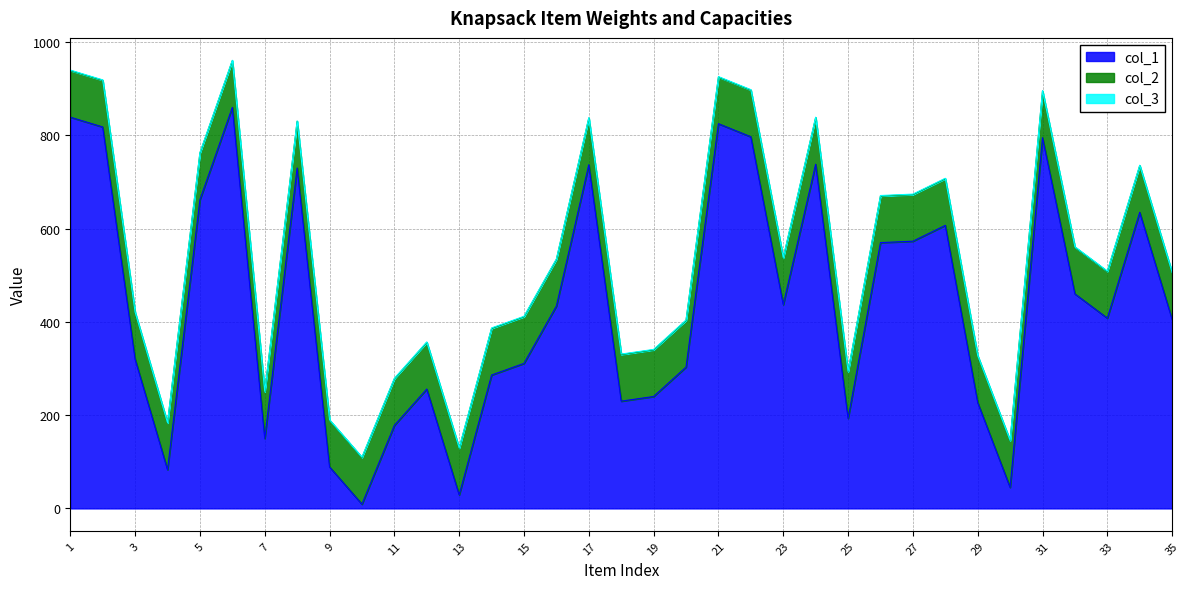

Is it true that col_1 equals 437 at 23?

True